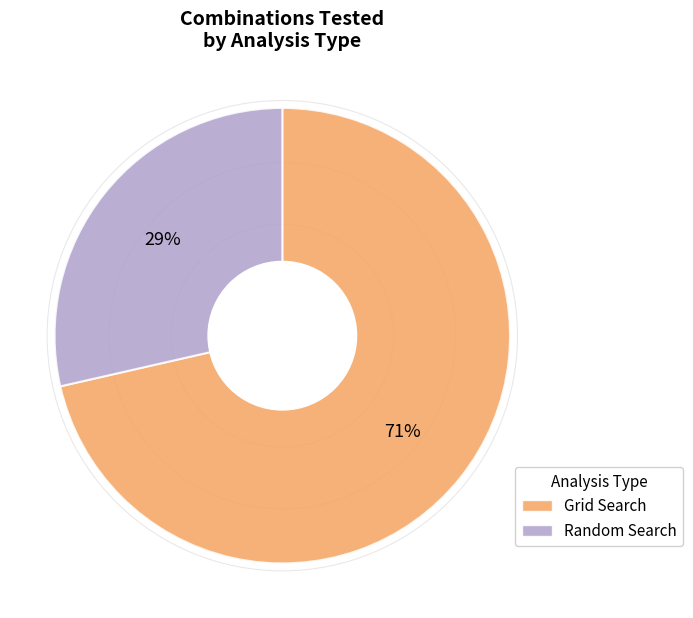

Count the number of slices in the pie.

2